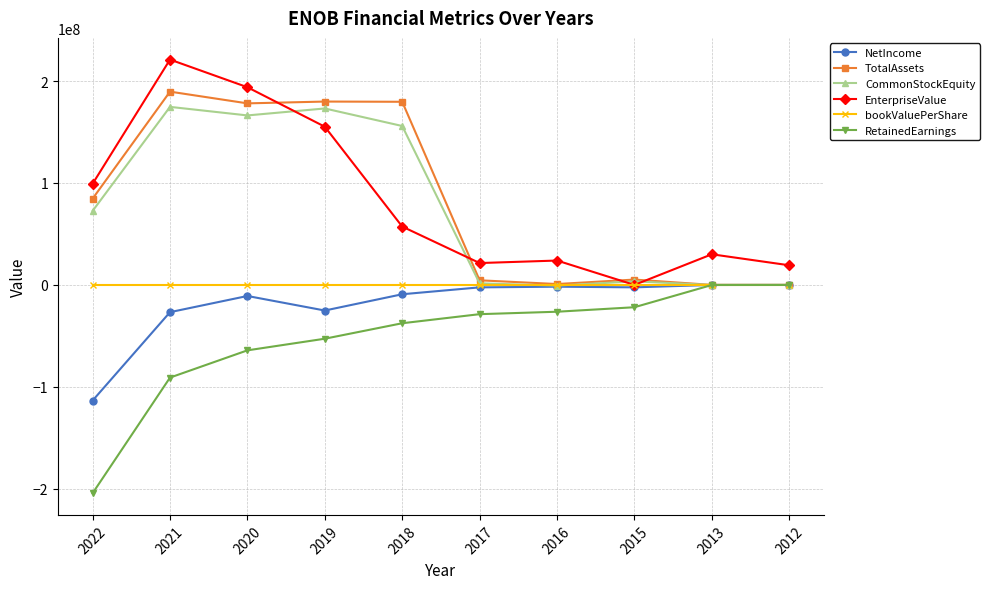

How many data points in NetIncome are above -2392830?

4